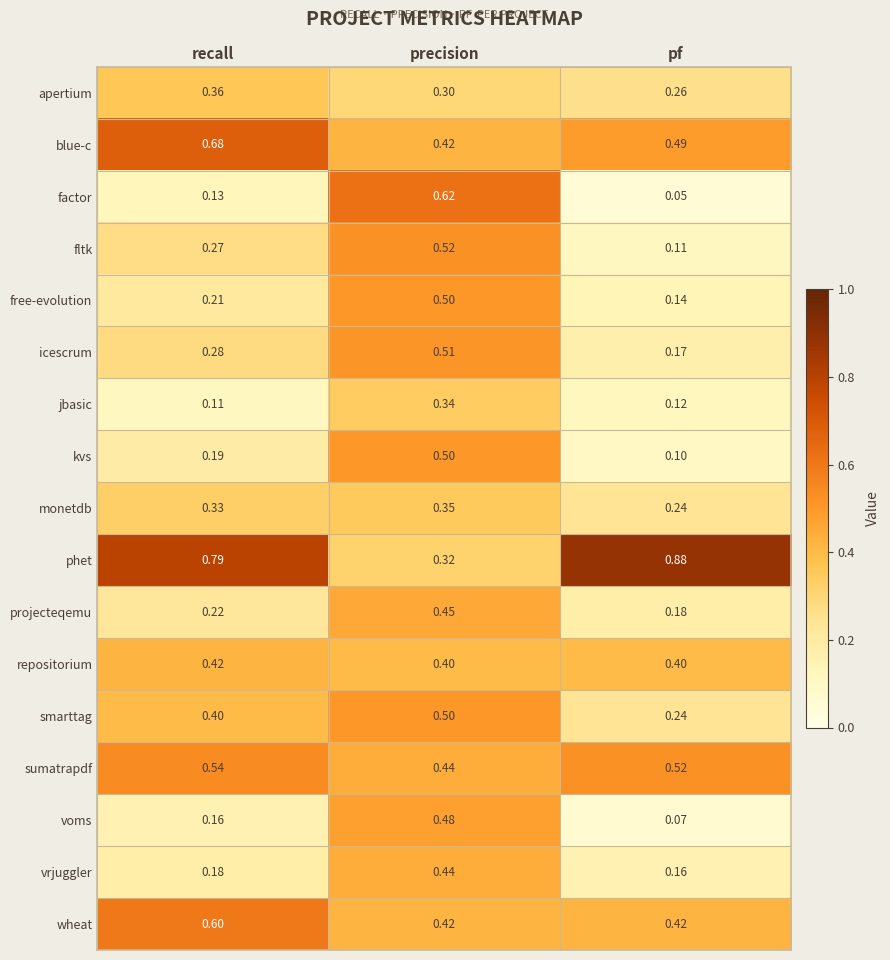

Is the value of sumatrapdf at precision greater than the value of free-evolution at recall?

Yes